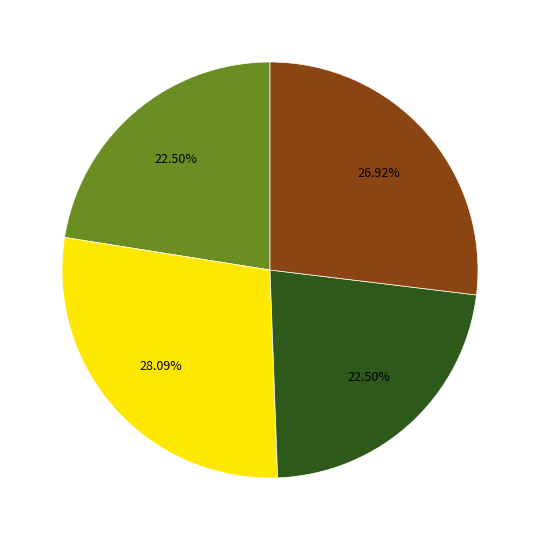

Does any single category account for the majority?

No